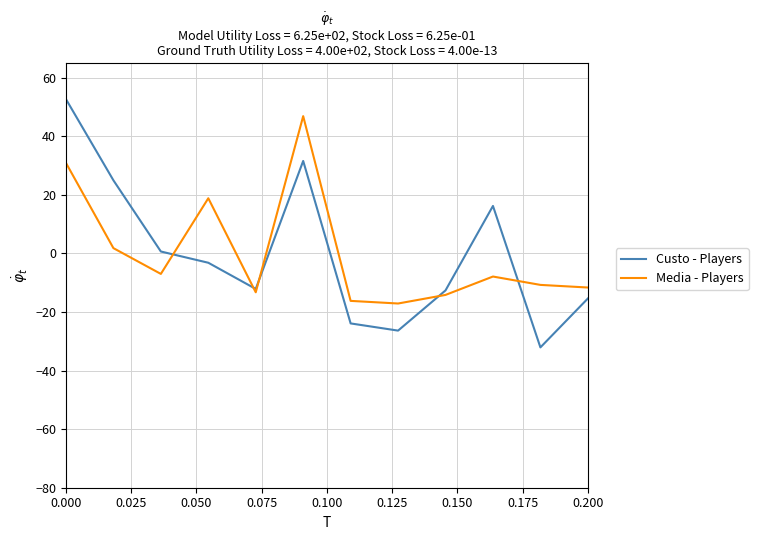

Which series has the largest range (max minus min)?

Custo - Players